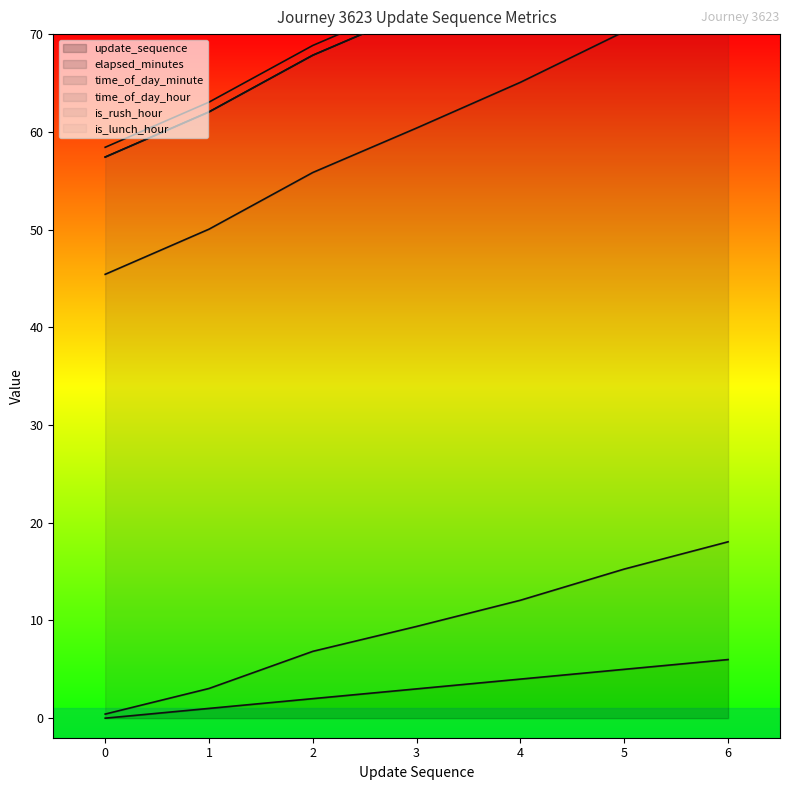

True or false: update_sequence has a value of 4 at 4.

True